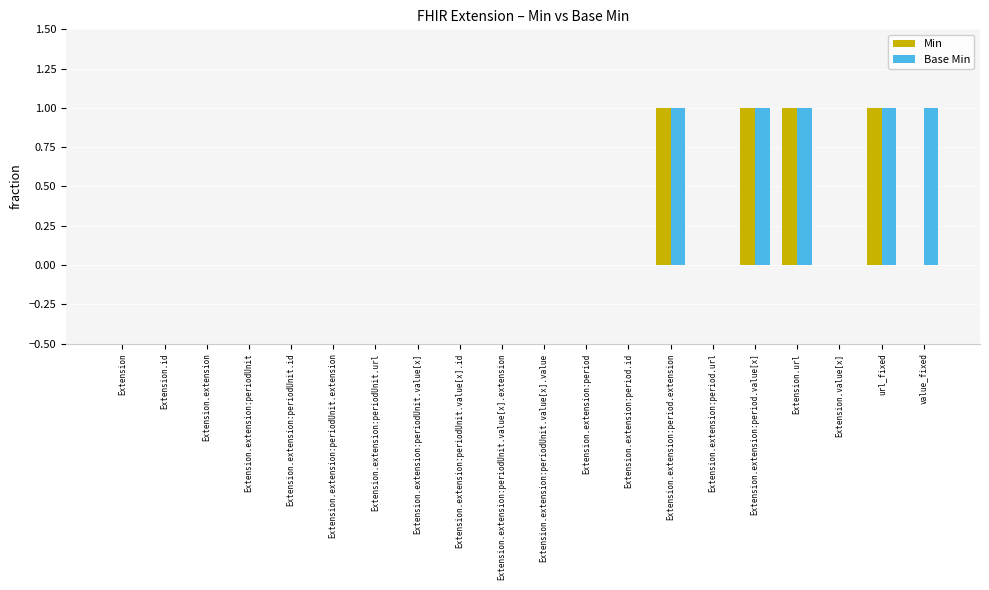

What is the sum of all Base Min values?

5